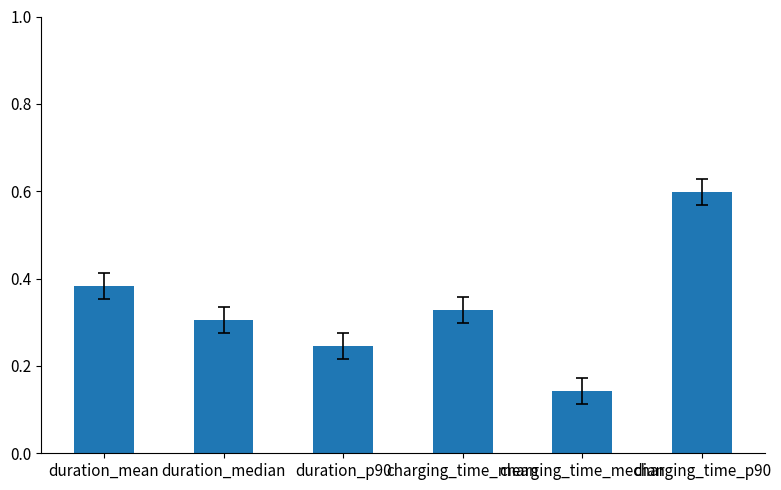

What is the difference between the maximum and minimum values?

0.5